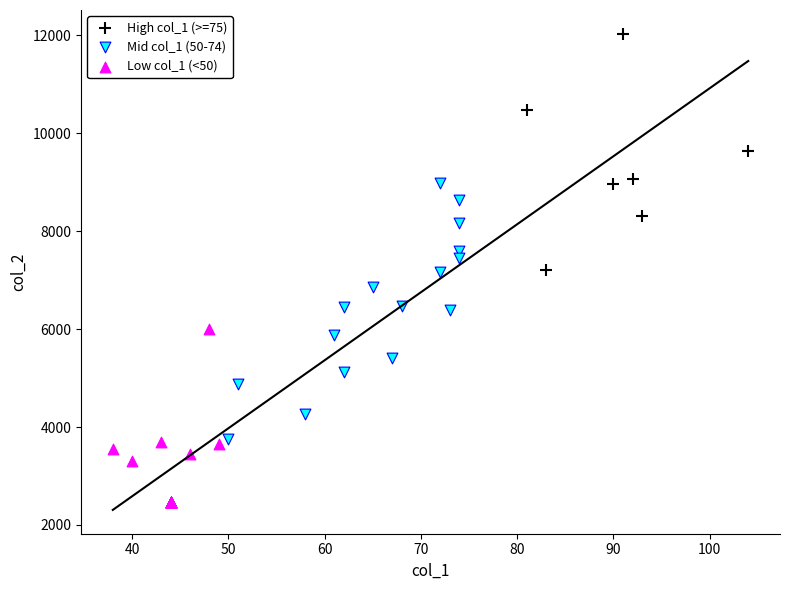

Which series has the largest Y range (max minus min)?

Mid col_1 (50-74)